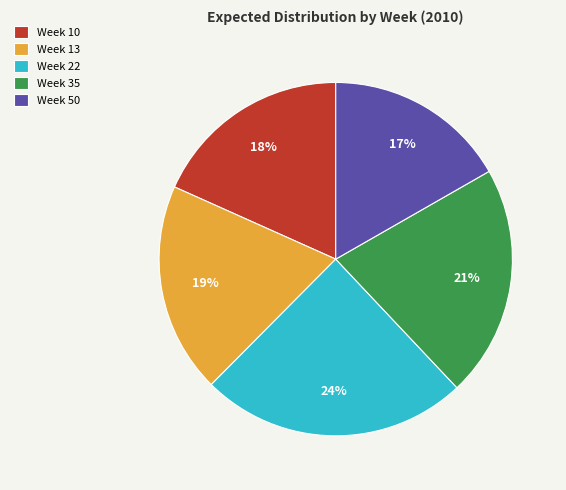

True or false: Week 50 accounts for 11% of the total.

False